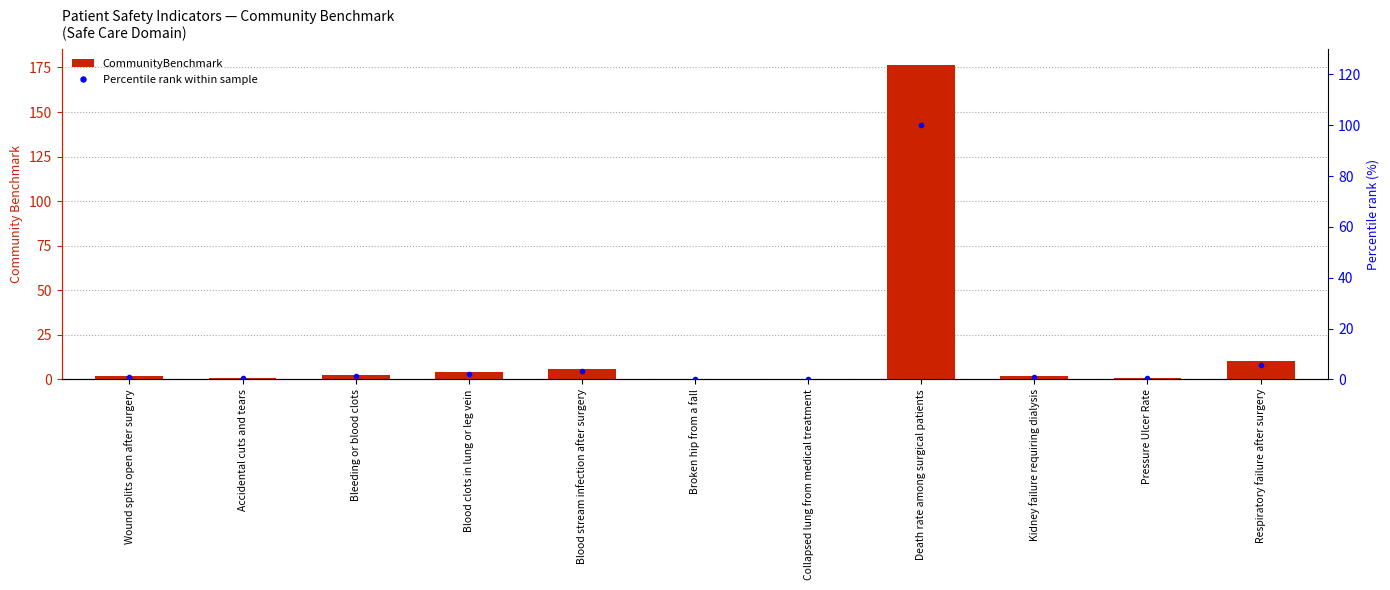

The CommunityBenchmark series shows 2.4 at Kidney failure requiring dialysis. True or false?

False